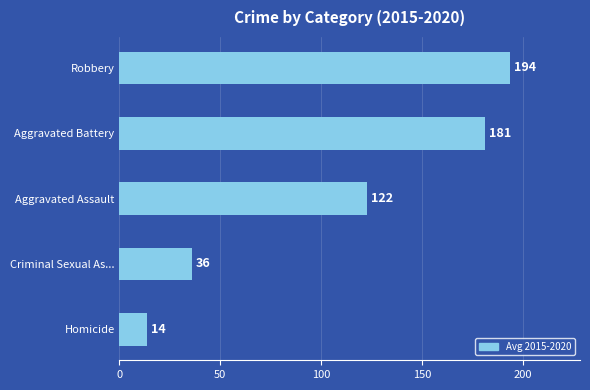

How many distinct data groups are displayed?

1